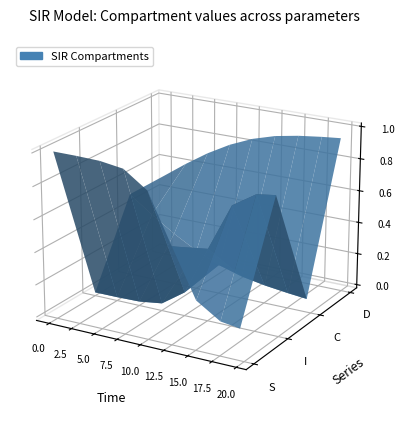

Reading left to right, list all the values displayed in this chart.

time: 0.0	2.5	5.0	7.5	10.0	12.5	15.1	17.6	19.6
S: 1.0	1.0	1.0	1.0	0.9	0.6	0.3	0.2	0.2
I: 0.0	0.0	0.0	0.0	0.1	0.4	0.7	0.8	0.8
C: 0.5	0.4	0.3	0.2	0.2	0.1	0.1	0.1	0.1
D: 0.5	0.6	0.7	0.8	0.8	0.9	0.9	0.9	0.9